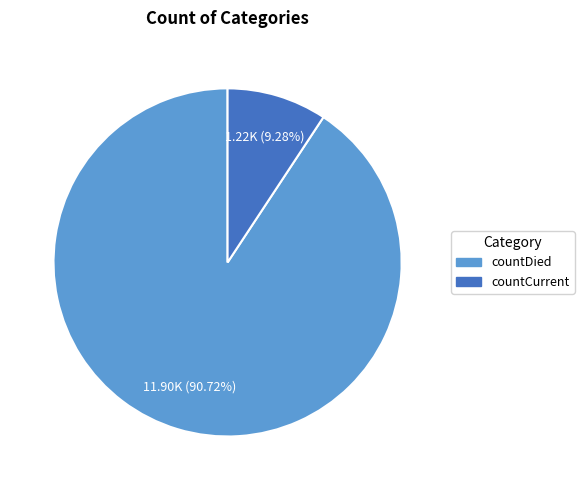

How many segments does this pie chart have?

2